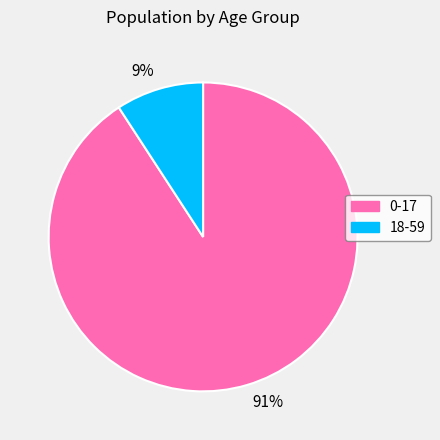

Is there any slice that represents more than half of the pie?

Yes